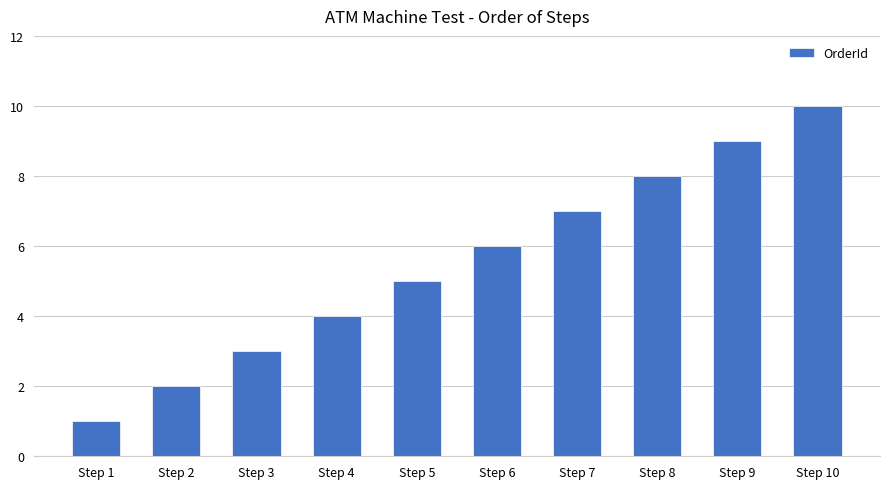

What is the average value?

6